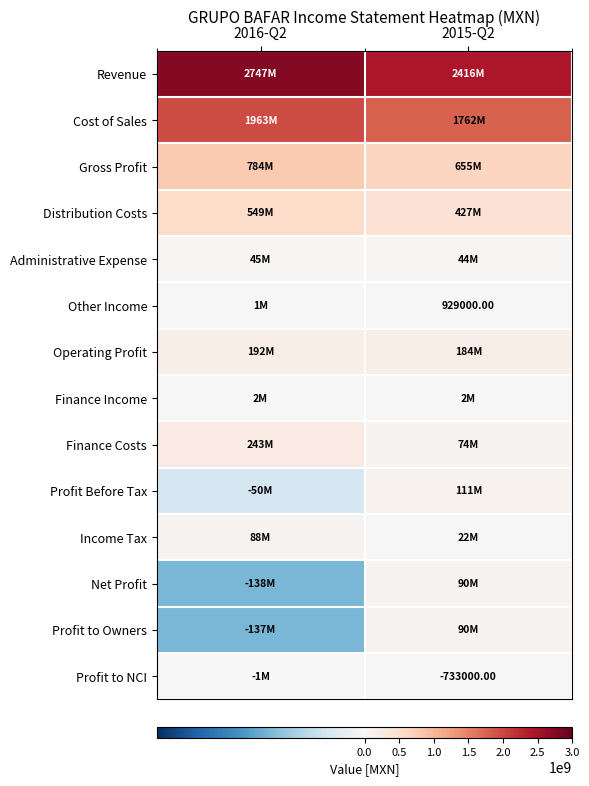

Count the Revenue values in the range 2416347000 to 2747036000.

2